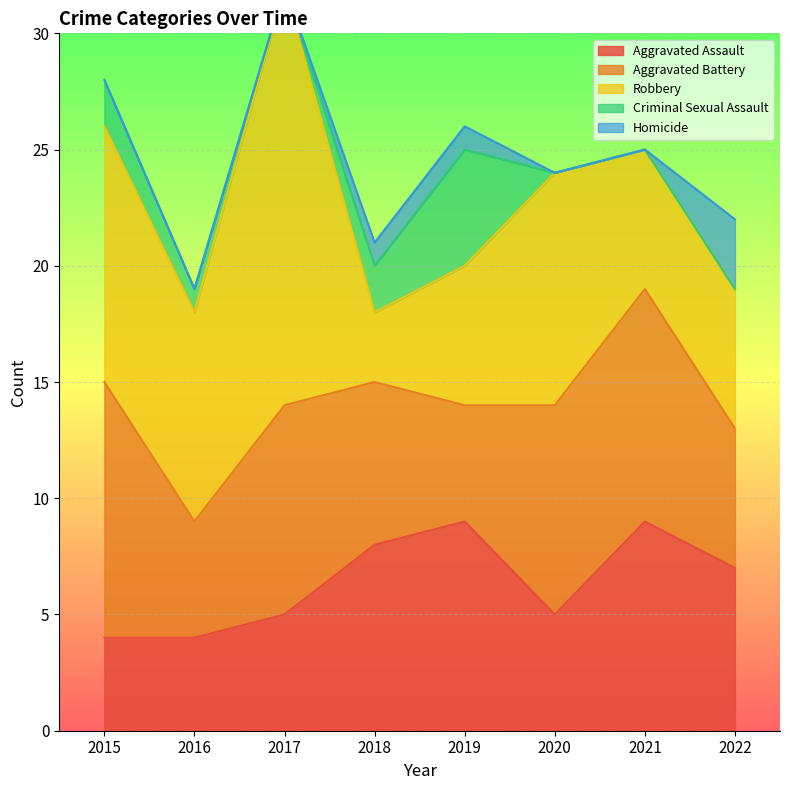

What is the maximum value shown in the chart?

18